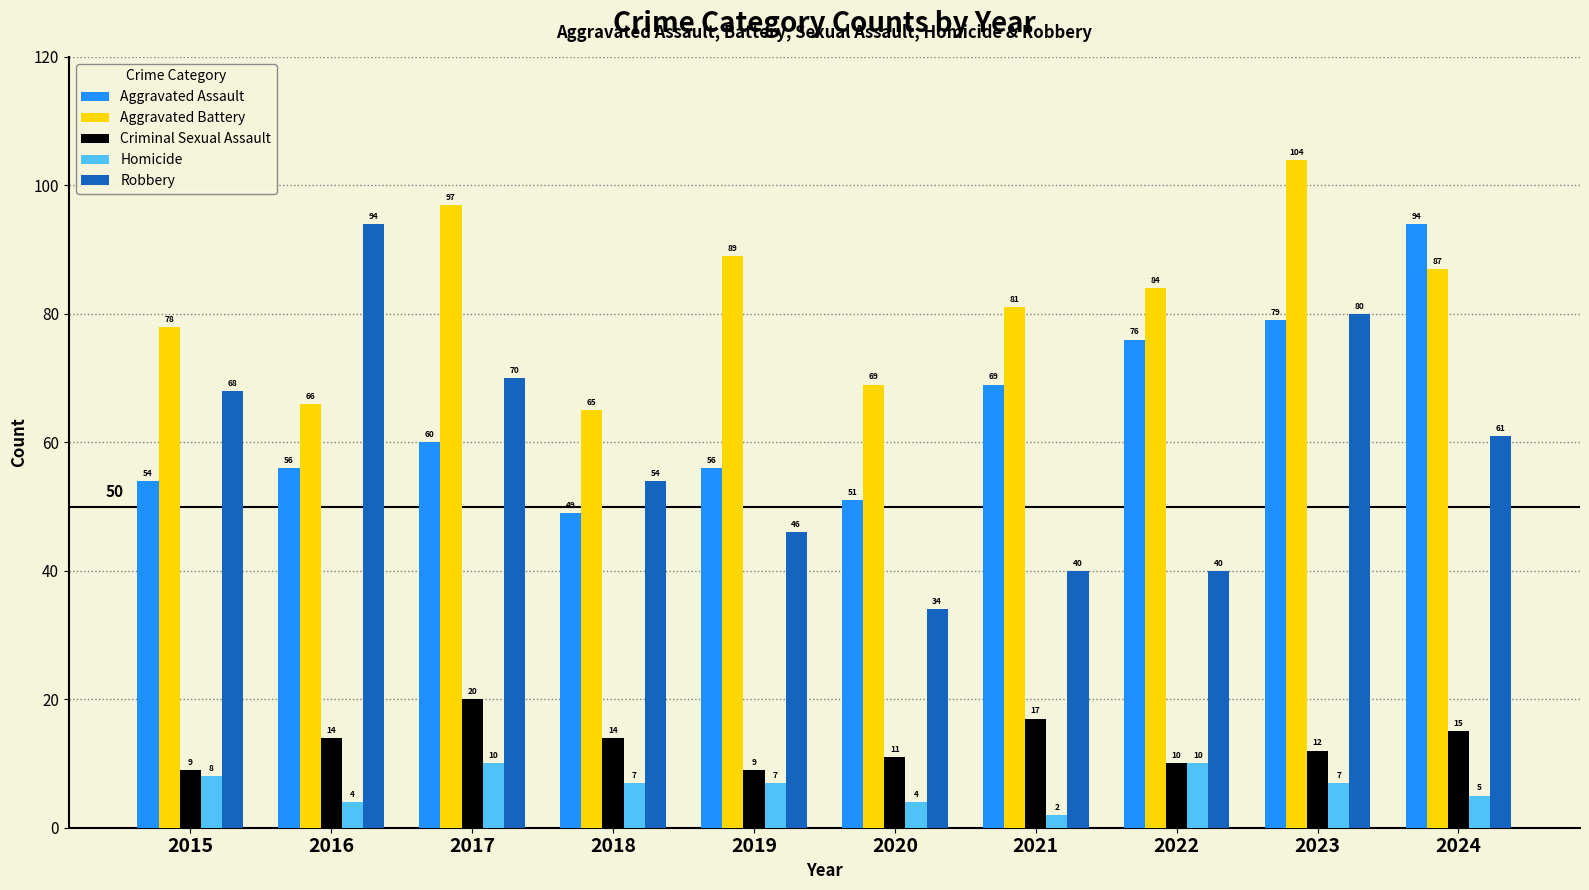

Count the number of categories in the chart.

10